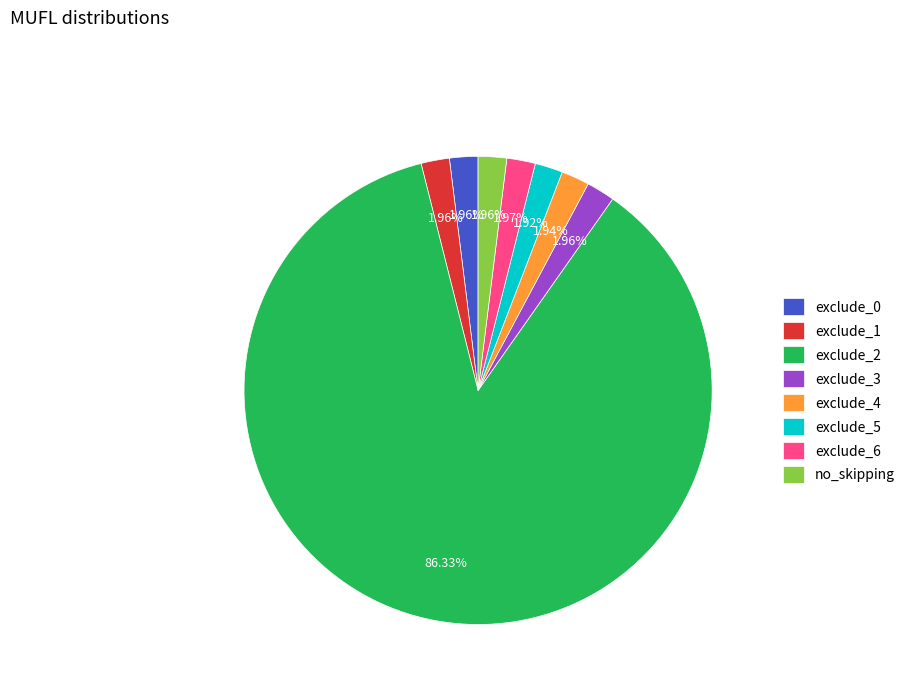

Count the number of slices in the pie.

8